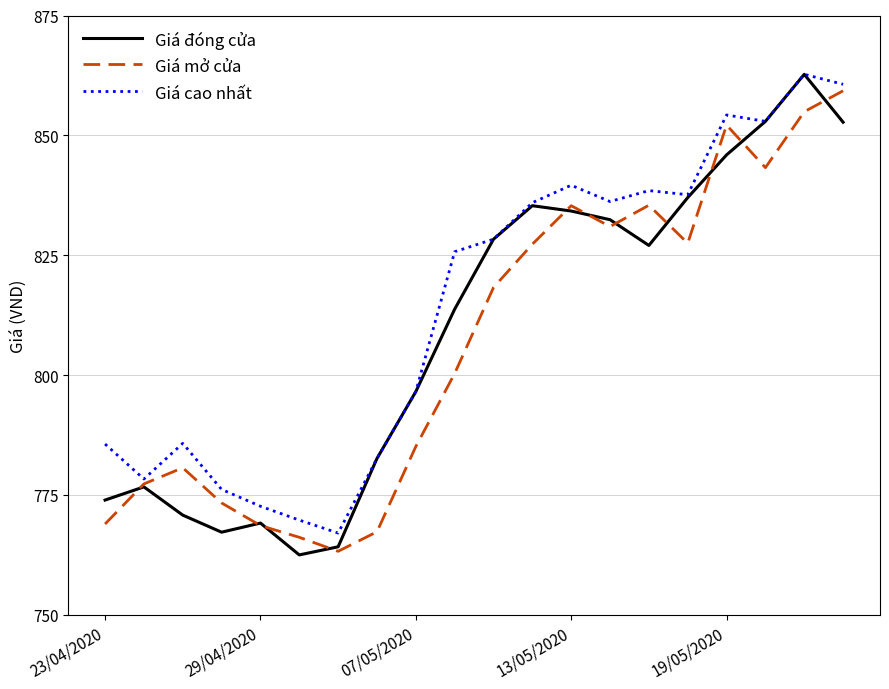

Which series has the largest total across all categories?

Giá cao nhất